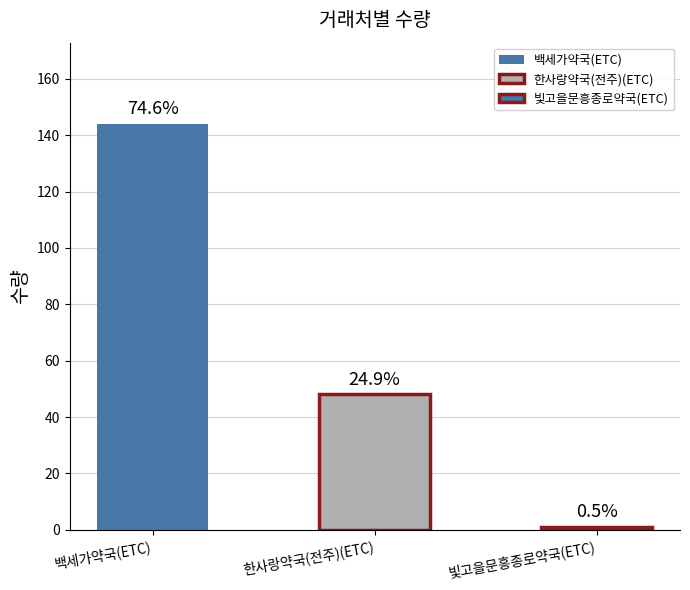

What is the label of the 1st bar from the left?

백세가약국(ETC)